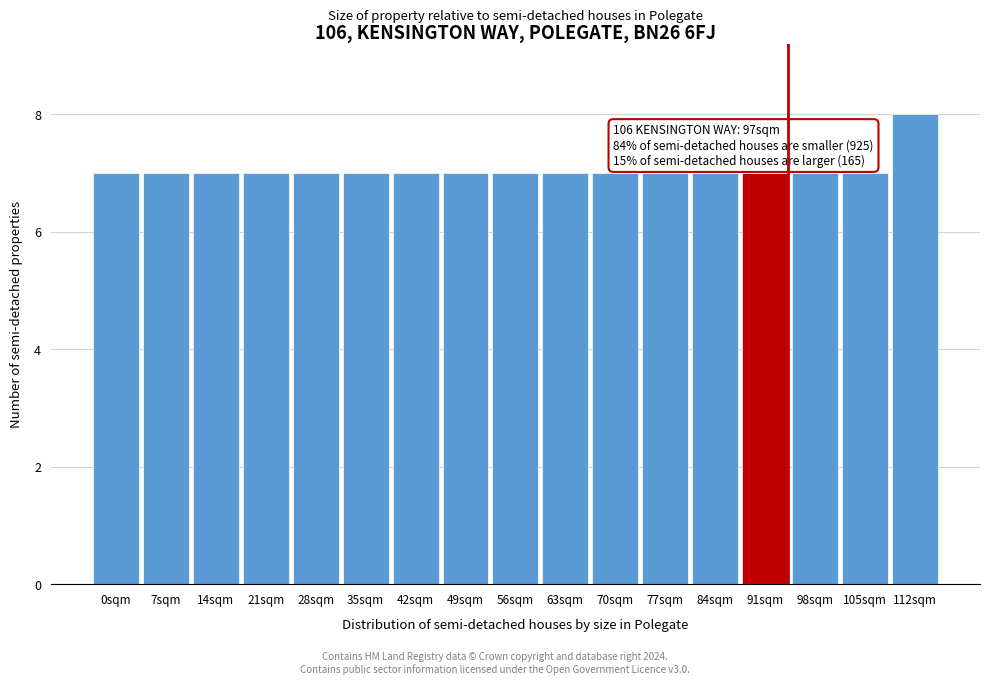

Reading right to left, what are all the values shown in this chart?

8	7	7	7	7	7	7	7	7	7	7	7	7	7	7	7	7